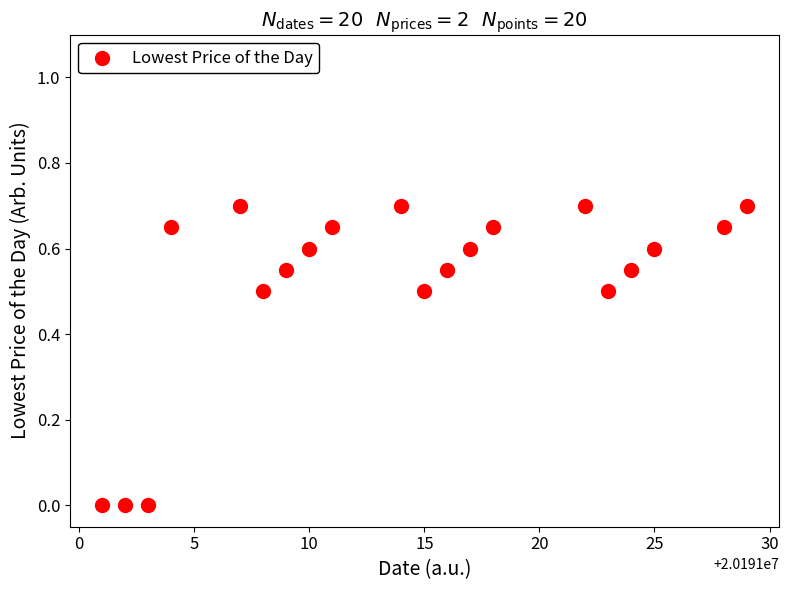

What is the range of X values (max minus min)?

28.0